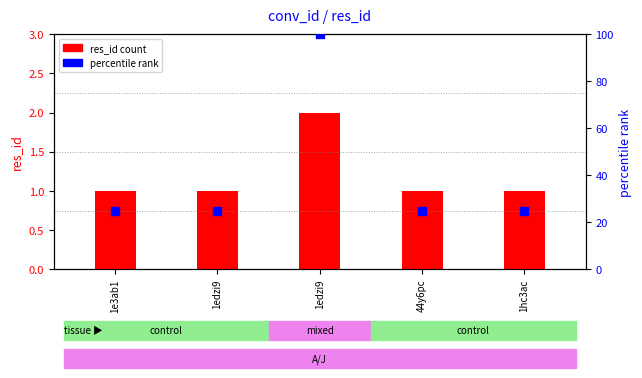

Is the value of percentile rank at 44y6pc greater than the value of res_id count at 1hc3ac?

Yes